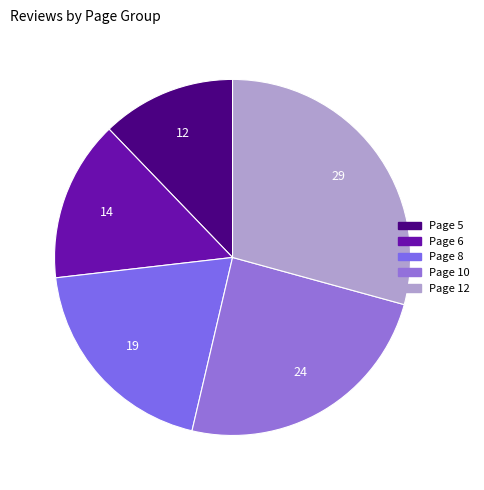

How many slices are in this pie chart?

5